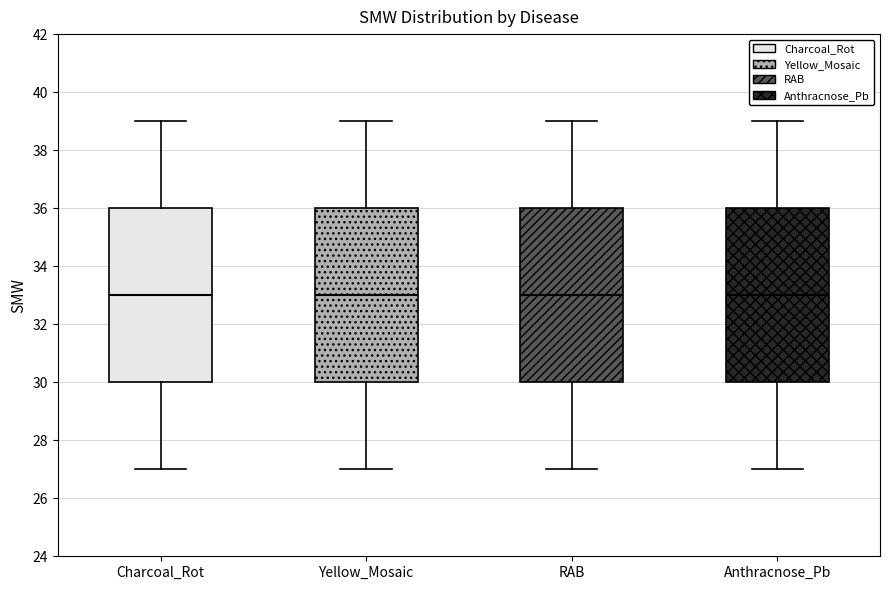

Reading left to right, transcribe this box plot: for each box, give where its median line is, the range the box spans, and where its two whiskers end, as read against the y-axis. The values are not printed on the chart, so give them approximately, as read against the axis.

Charcoal_Rot: median 33, box 30 to 36, whiskers 27 to 39
Yellow_Mosaic: median 33, box 30 to 36, whiskers 27 to 39
RAB: median 33, box 30 to 36, whiskers 27 to 39
Anthracnose_Pb: median 33, box 30 to 36, whiskers 27 to 39